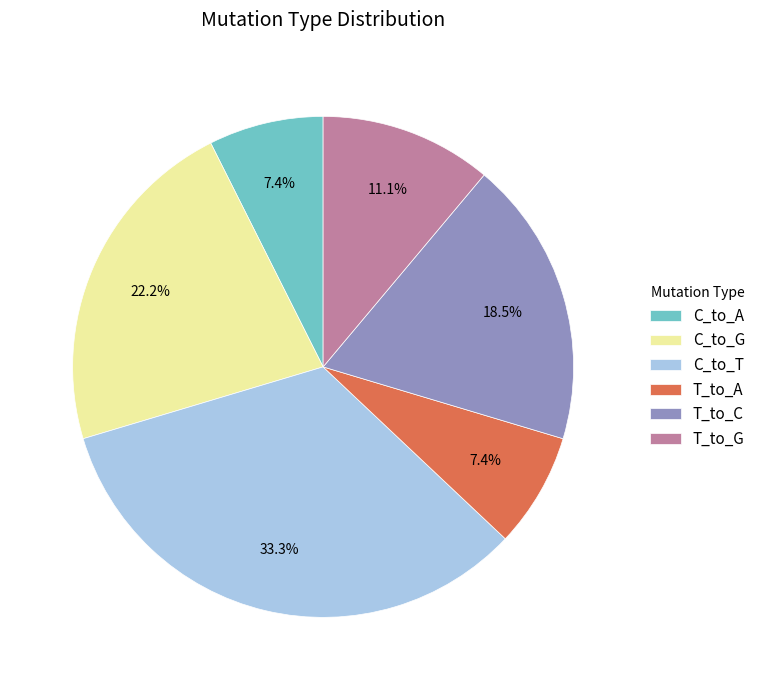

To the nearest percent, what is the average slice percentage?

17%